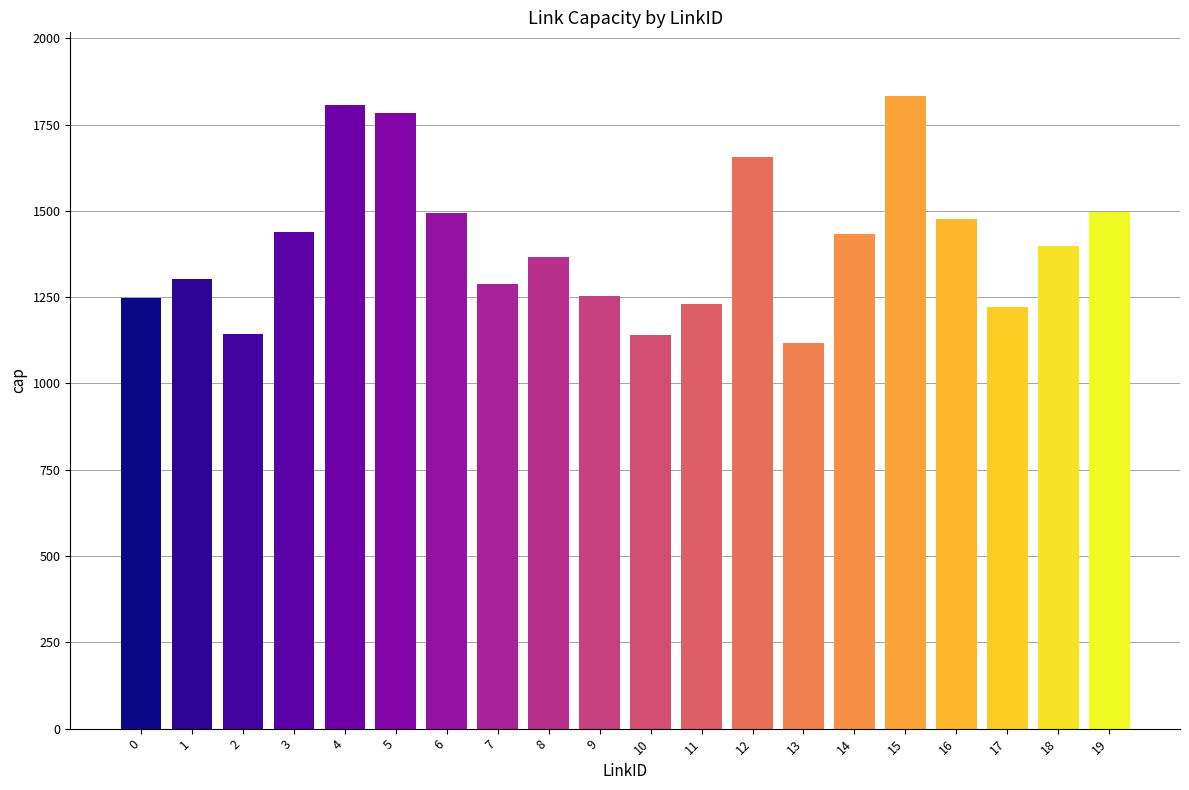

Is it true that the value at 17 is 1221?

True